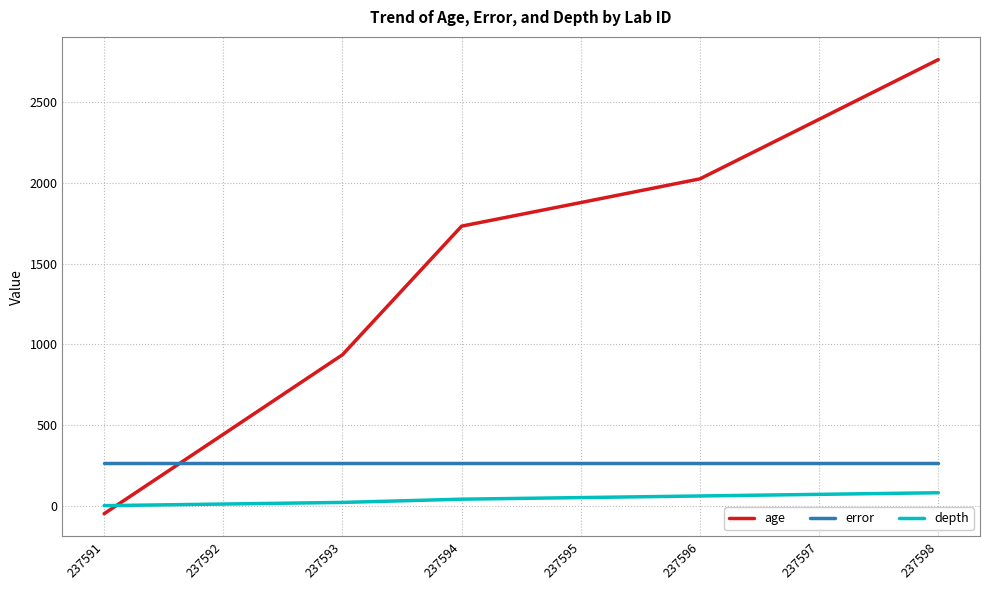

At how many categories does at least one series exceed 2280?

2